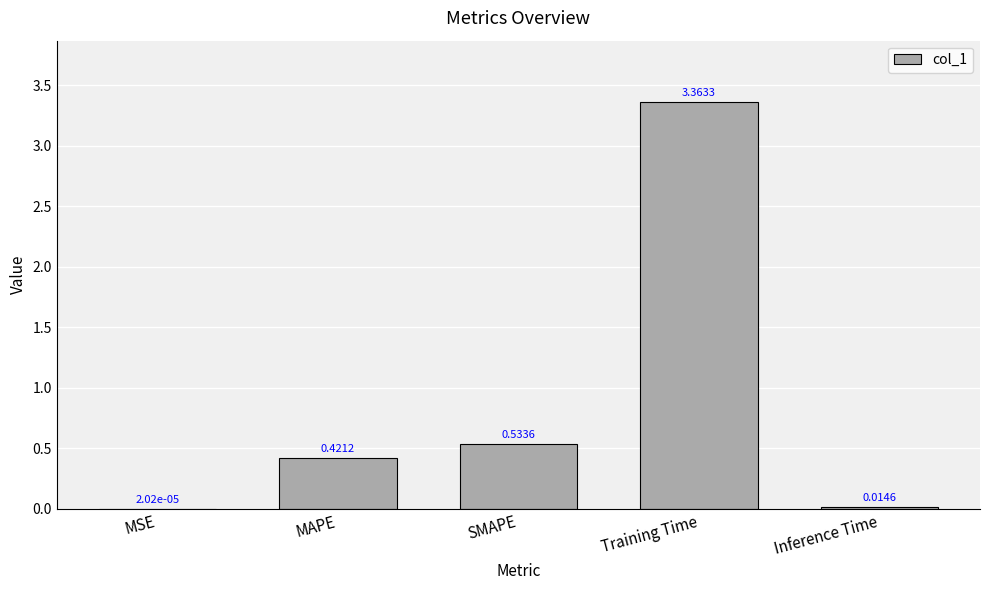

Between MSE and Inference Time, which is larger?

Inference Time